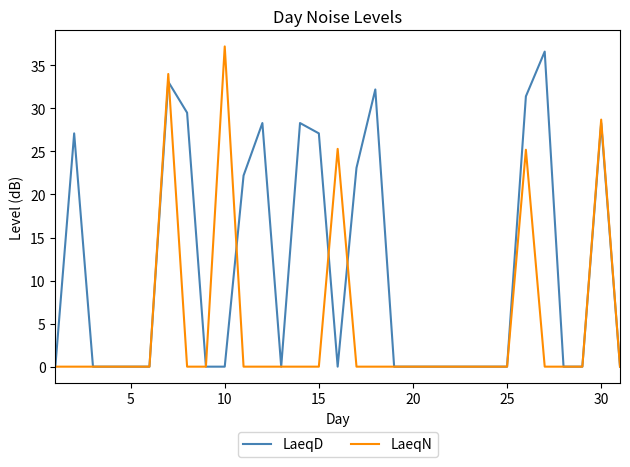

Rank the series by their average value, from highest to lowest.

LaeqD, LaeqN